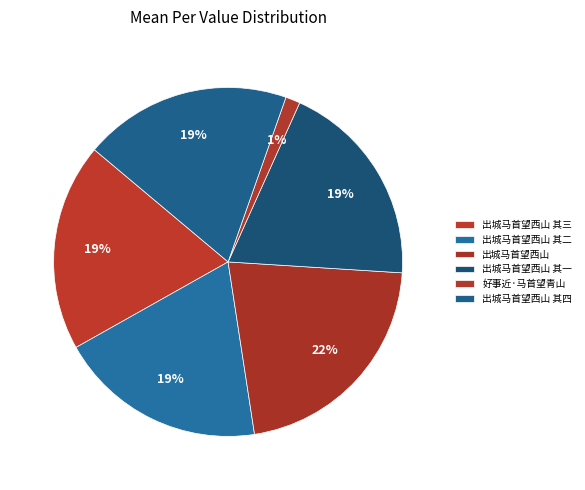

What is the ratio of the value at 出城马首望西山 其一 to the value at 出城马首望西山 其四?

1.0